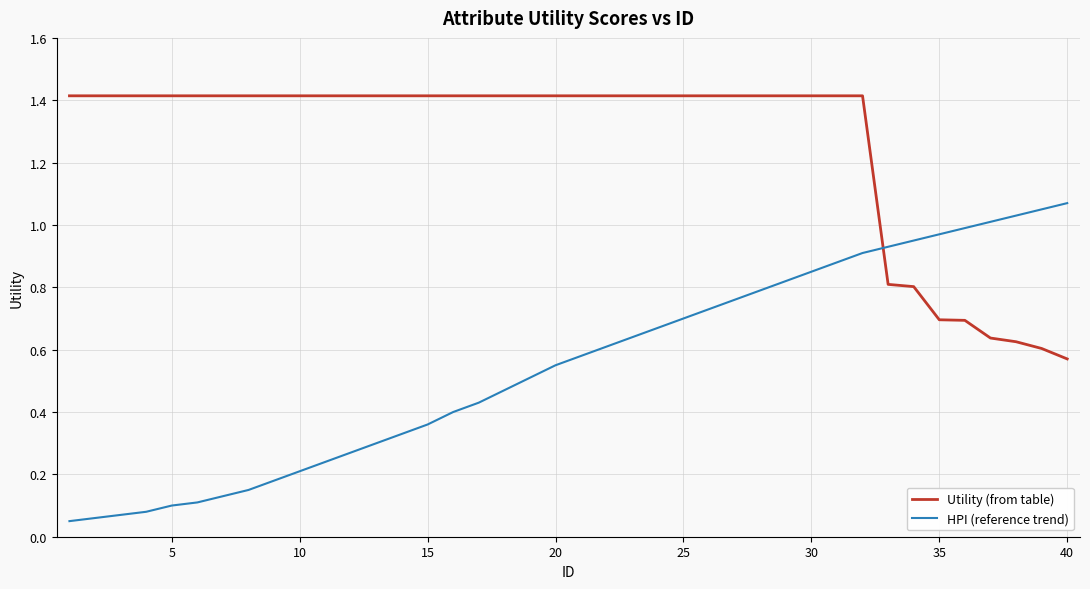

Which series has the widest spread of values?

HPI (reference trend)